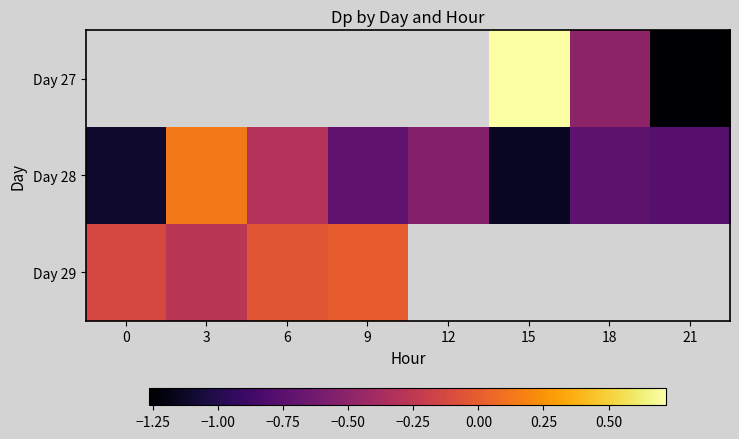

Where is Day 28 nearest to the value 0?

3